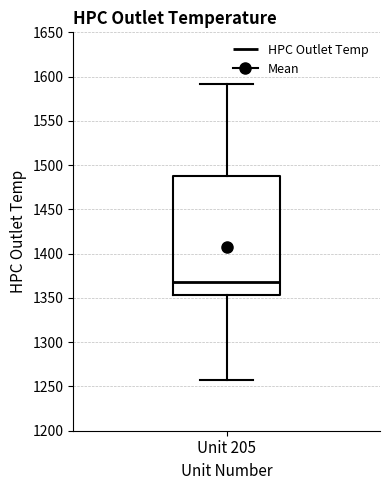

Transcribe this box plot: give where the median line is, the range the box spans, and where the two whiskers end, as read against the y-axis. The values are not printed on the chart, so give them approximately, as read against the axis.

median 1370, box 1355 to 1485, whiskers 1255 to 1590